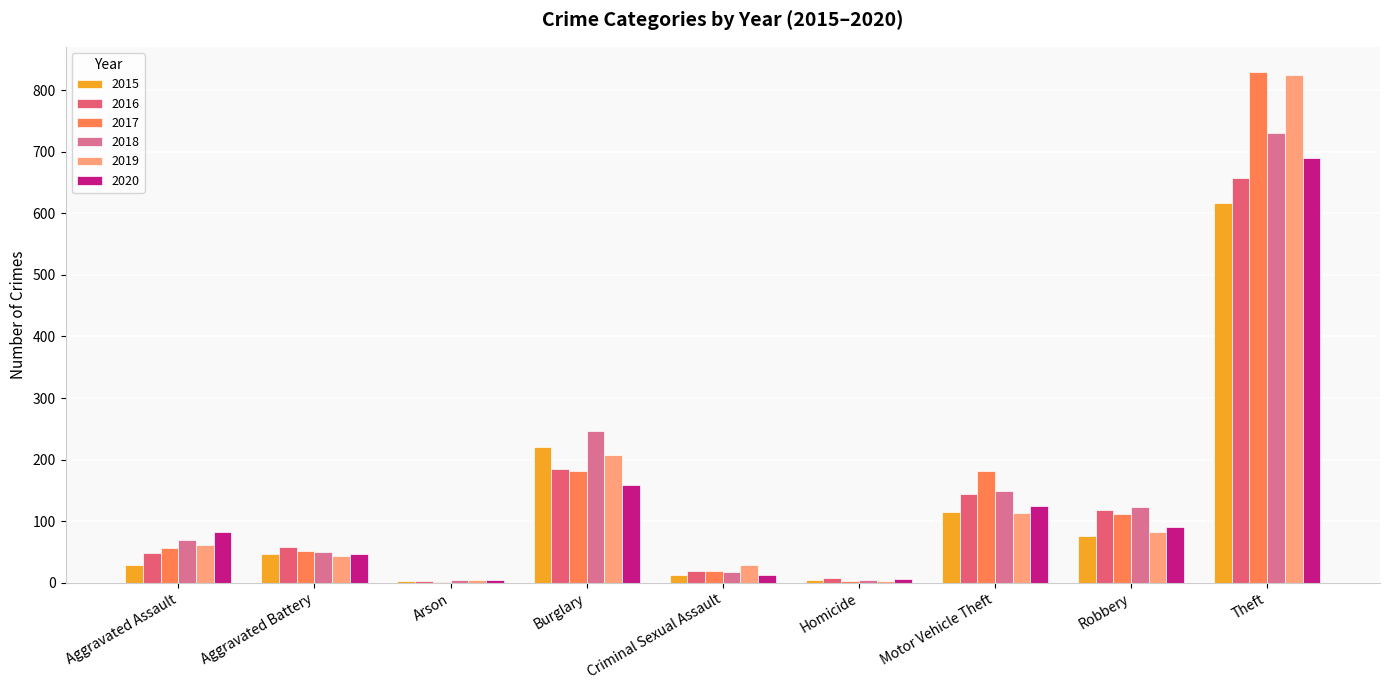

The 2017 series shows 24 at Robbery. True or false?

False